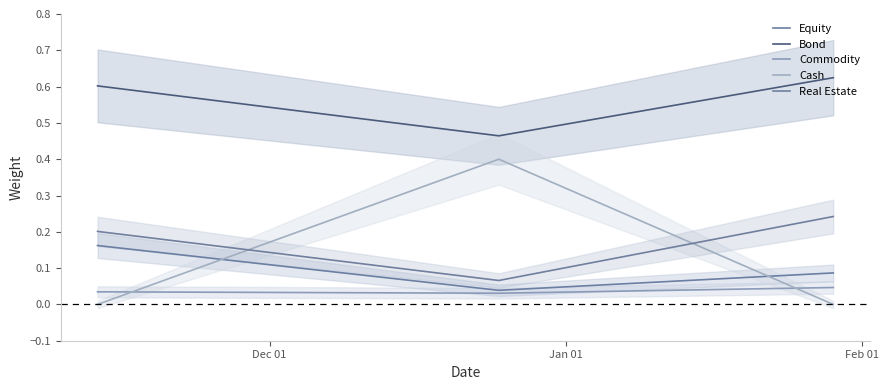

Is the value of Commodity at Feb 01 greater than the value of Cash at Feb 01?

Yes